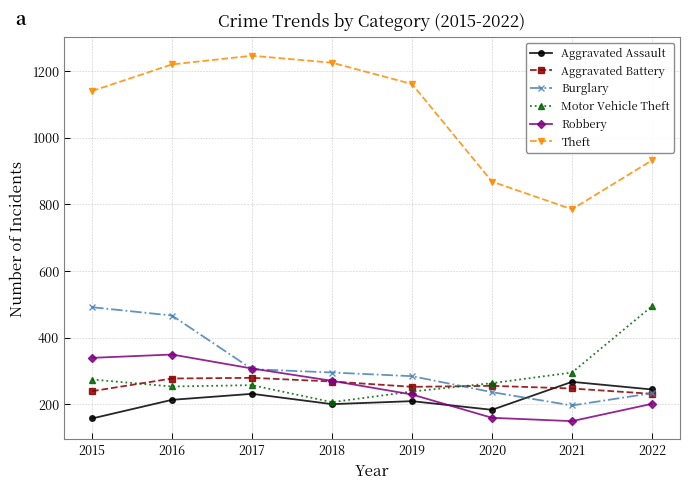

Does the chart have visible grid lines?

Yes